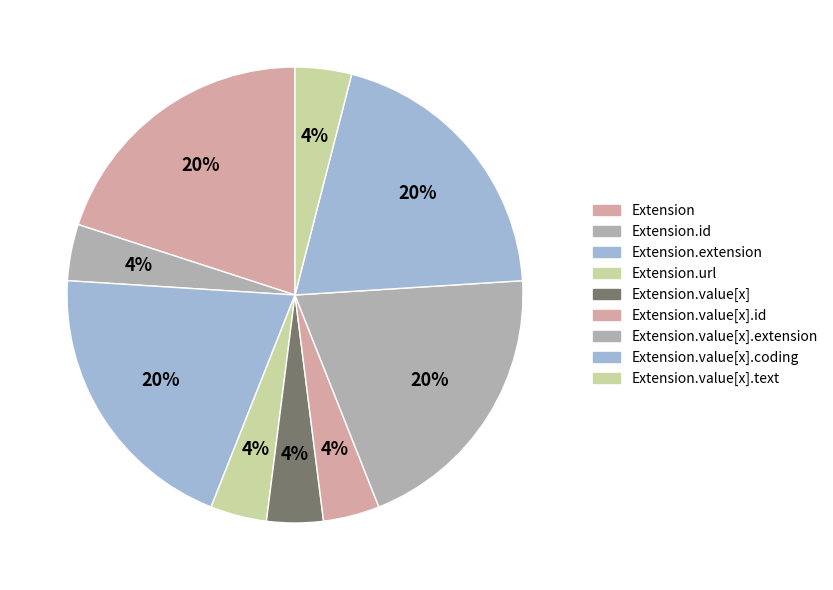

To the nearest percent, what is the difference between the largest and smallest slice percentages?

16%